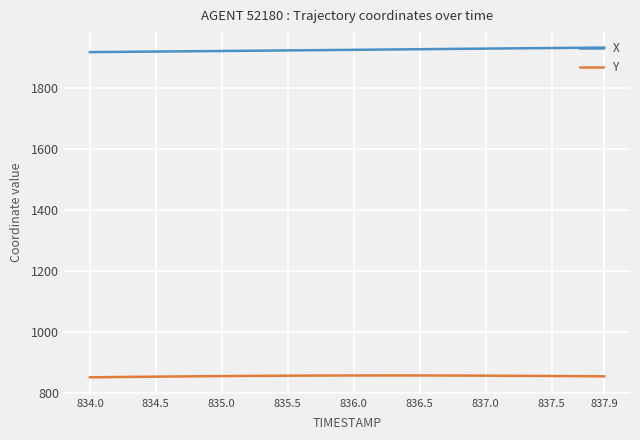

True or false: X and Y intersect in this chart.

False